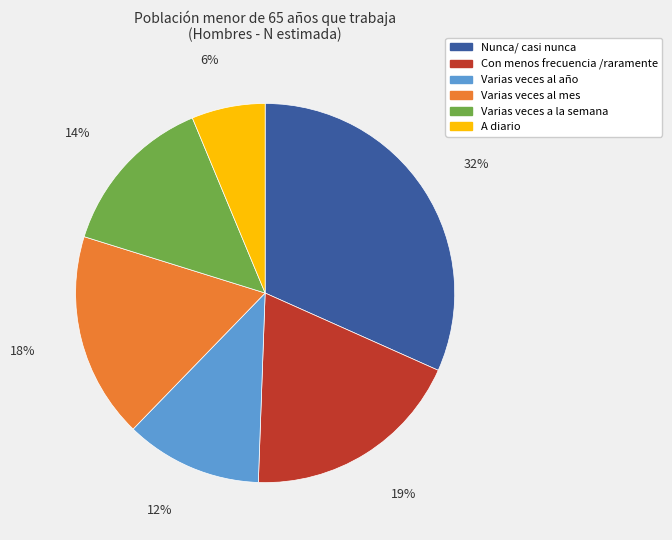

Is the sum of Varias veces al mes and Con menos frecuencia /raramente greater than half?

No